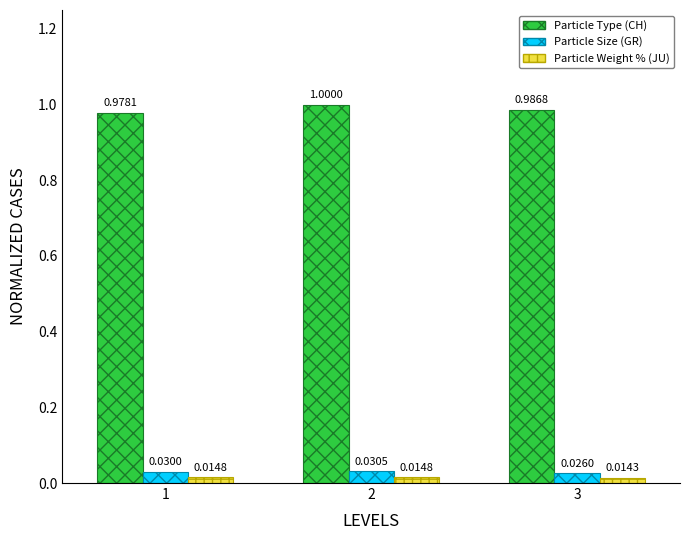

What is the difference between the highest and lowest values at 2?

1.0